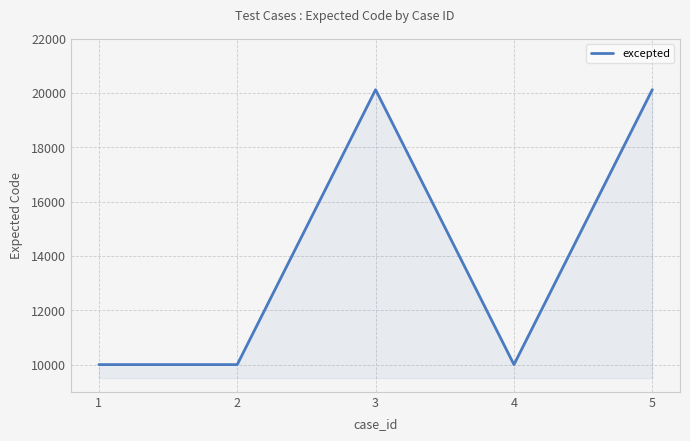

Which has a higher value, 2 or 5?

5